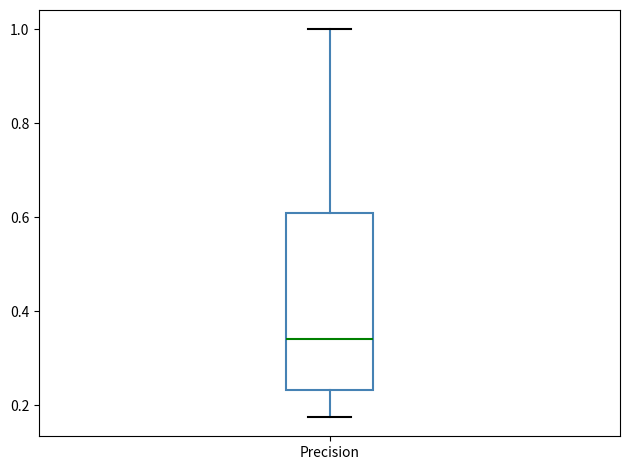

Transcribe this box plot: give where the median line is, the range the box spans, and where the two whiskers end, as read against the y-axis. The values are not printed on the chart, so give them approximately, as read against the axis.

median 0.34, box 0.24 to 0.60, whiskers 0.18 to 1.00